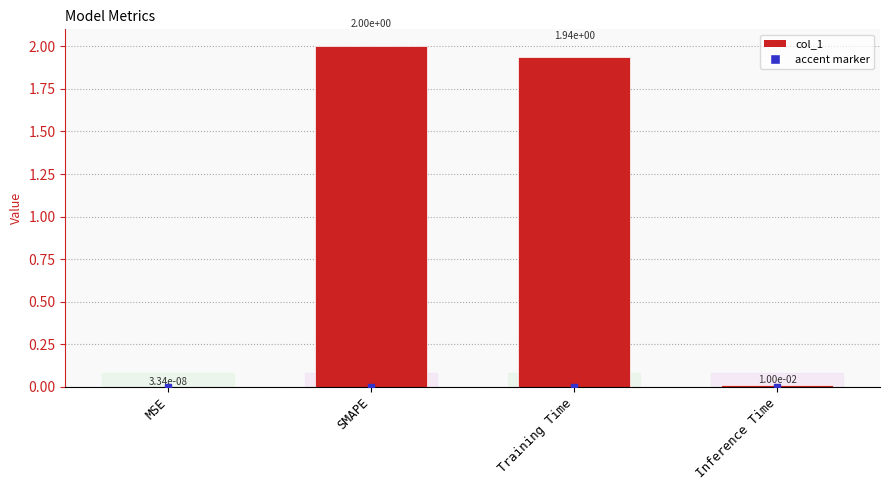

Where does the data first go above 1?

SMAPE